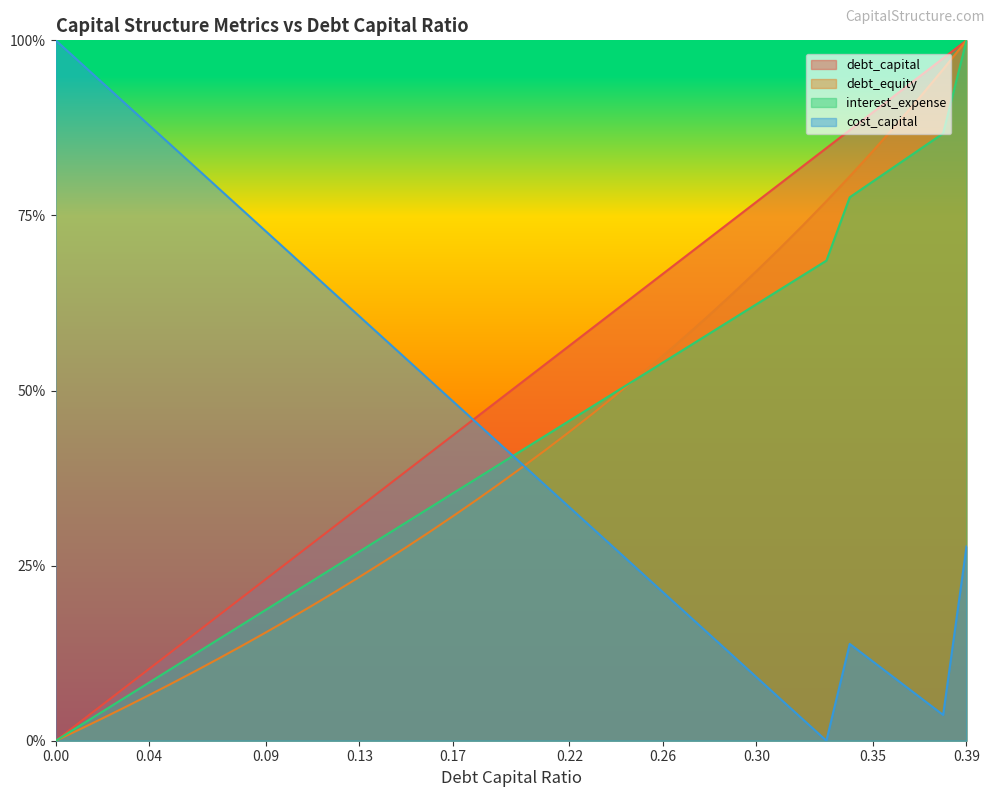

What is the label of the 6th point from the right?

0.34